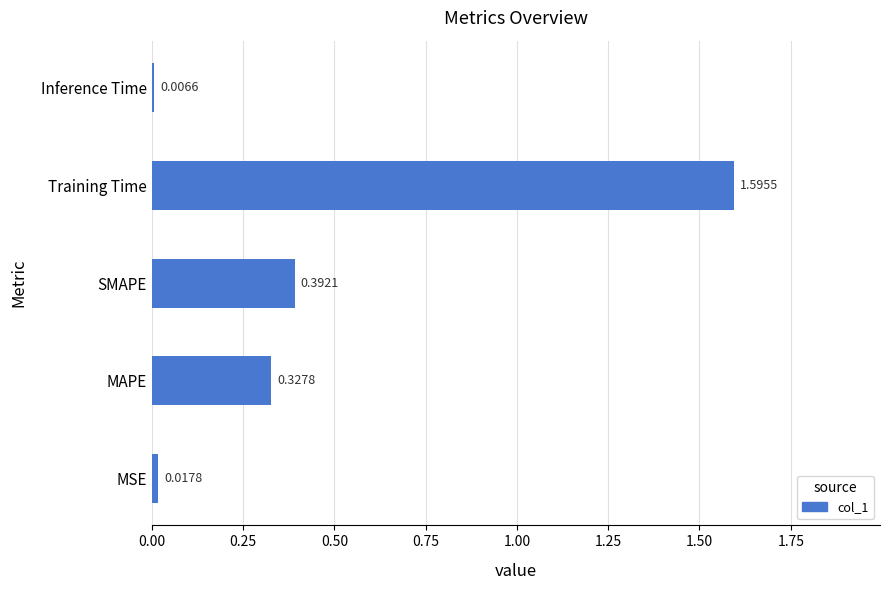

Which has a higher value, Training Time or MAPE?

Training Time